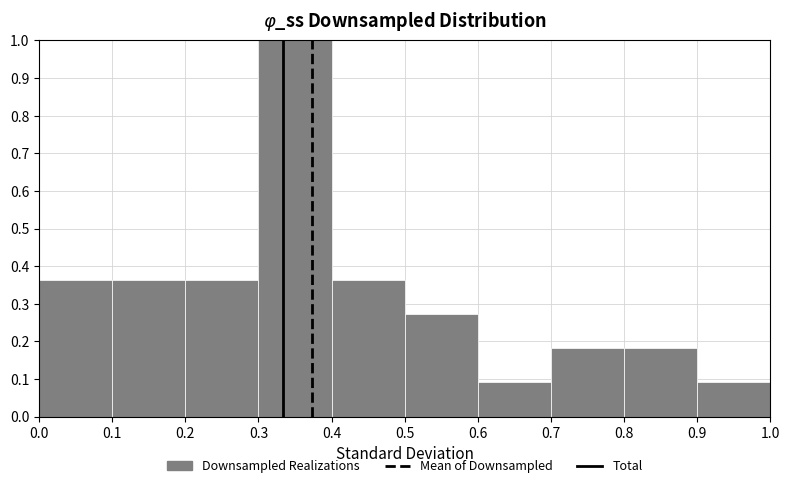

Reading left to right, list every bar in this chart as the range it spans on the x-axis followed by its height. The values are not printed on the chart, so give them approximately, as read against the axis.

0.0 to 0.1: 0.36
0.1 to 0.2: 0.36
0.2 to 0.3: 0.36
0.3 to 0.4: 1.00
0.4 to 0.5: 0.36
0.5 to 0.6: 0.27
0.6 to 0.7: 0.09
0.7 to 0.8: 0.18
0.8 to 0.9: 0.18
0.9 to 1.0: 0.09